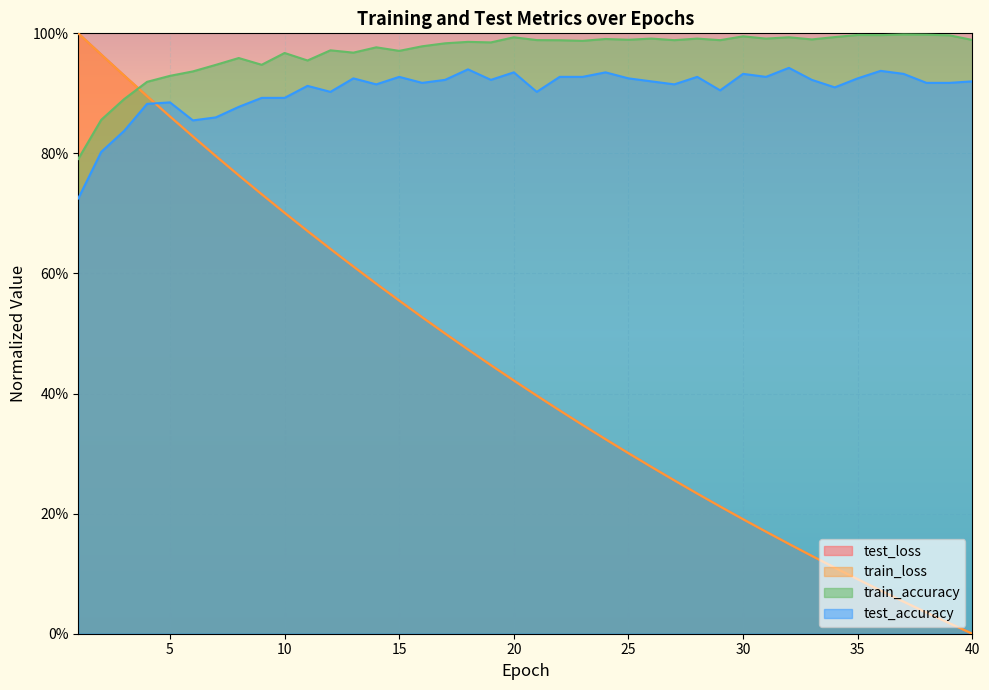

What is the value of the test_accuracy point at the 33rd from the left?

0.9